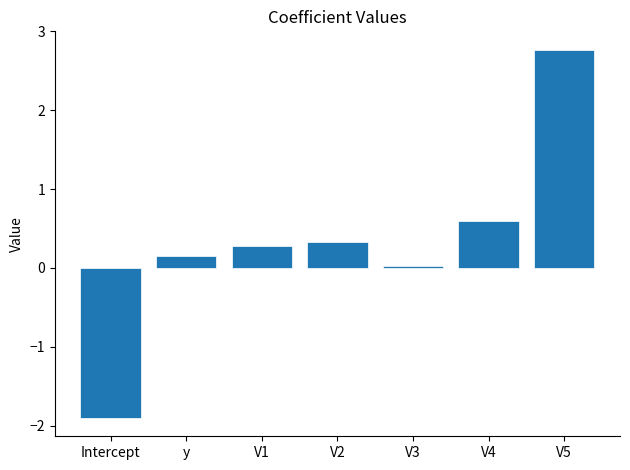

How many bars are there in total?

7